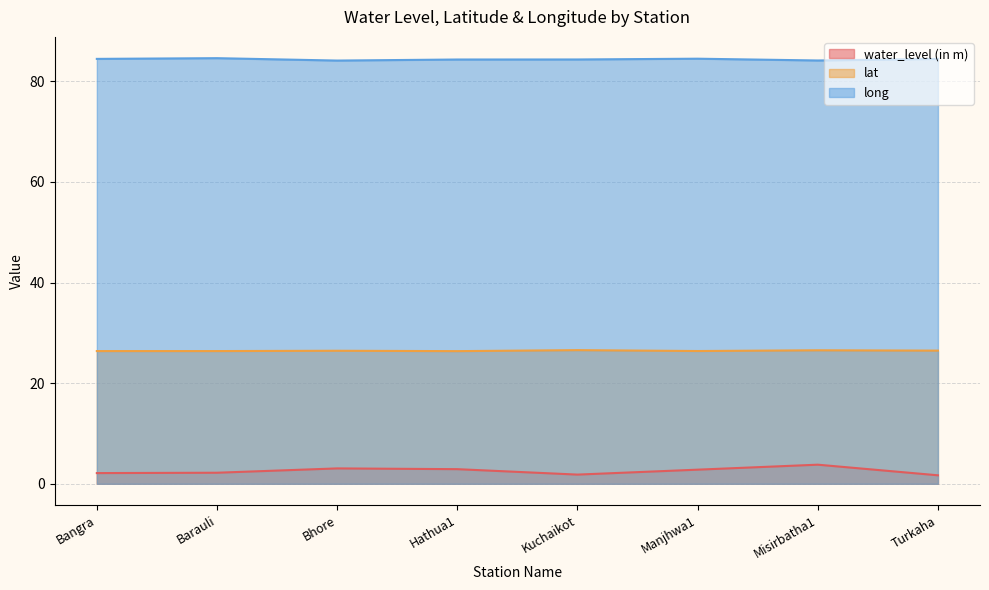

What is the total value across all series at Manjhwa1?

113.7